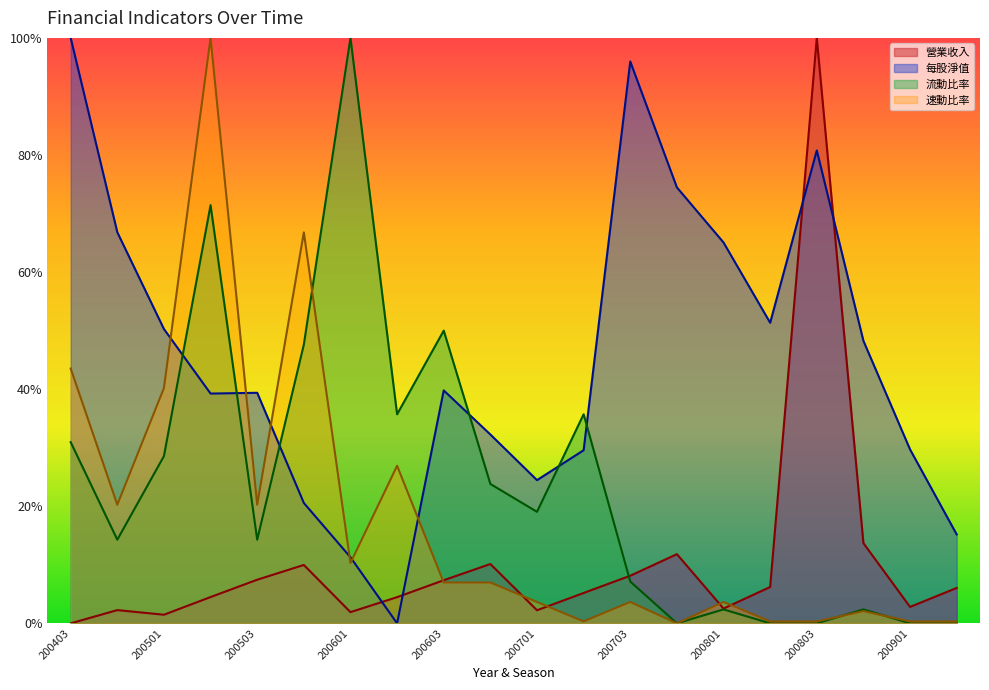

What is the sum of the 速動比率 values at 200801 and 200703?

0.1